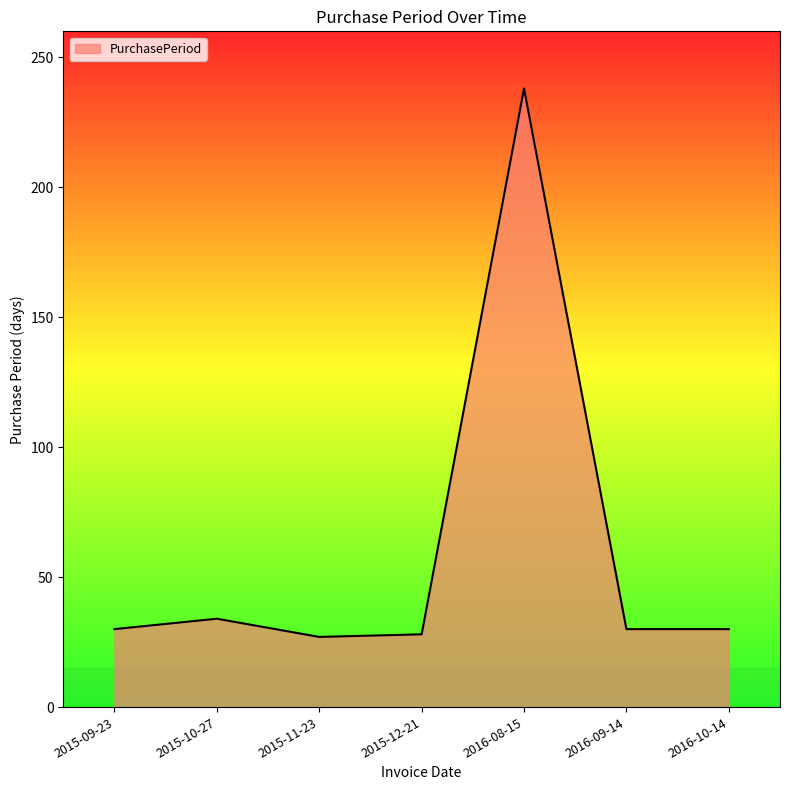

How many series are shown in this chart?

1